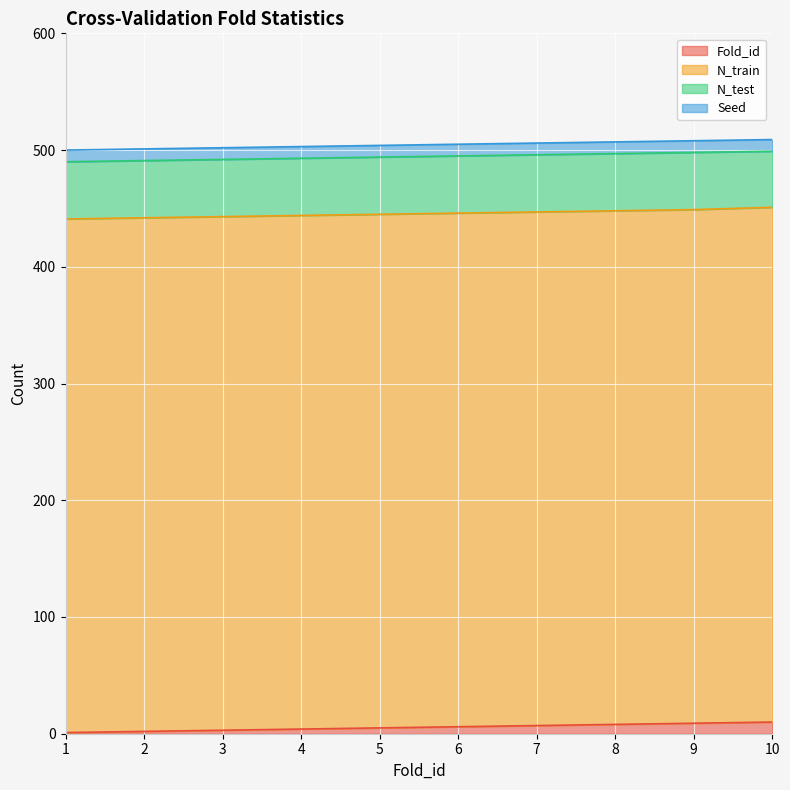

True or false: N_test and Fold_id cross at least once.

False